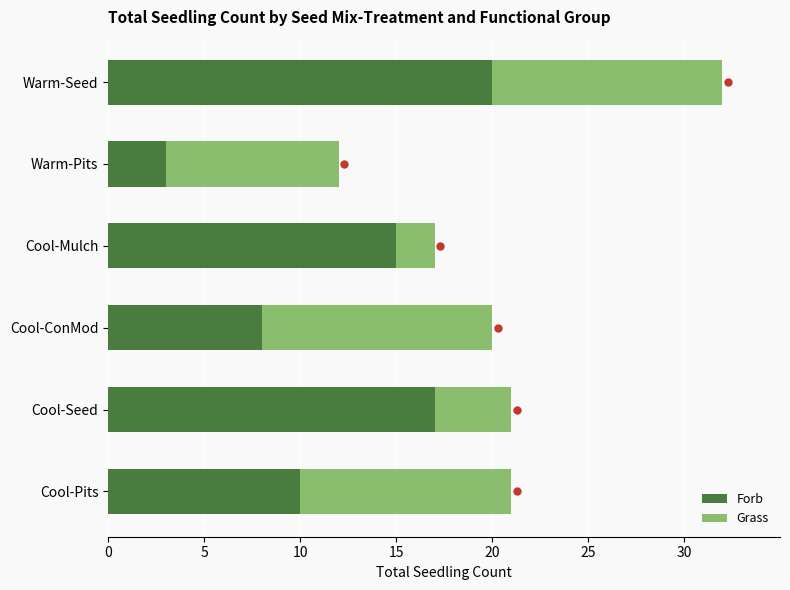

How many series are shown in this chart?

2